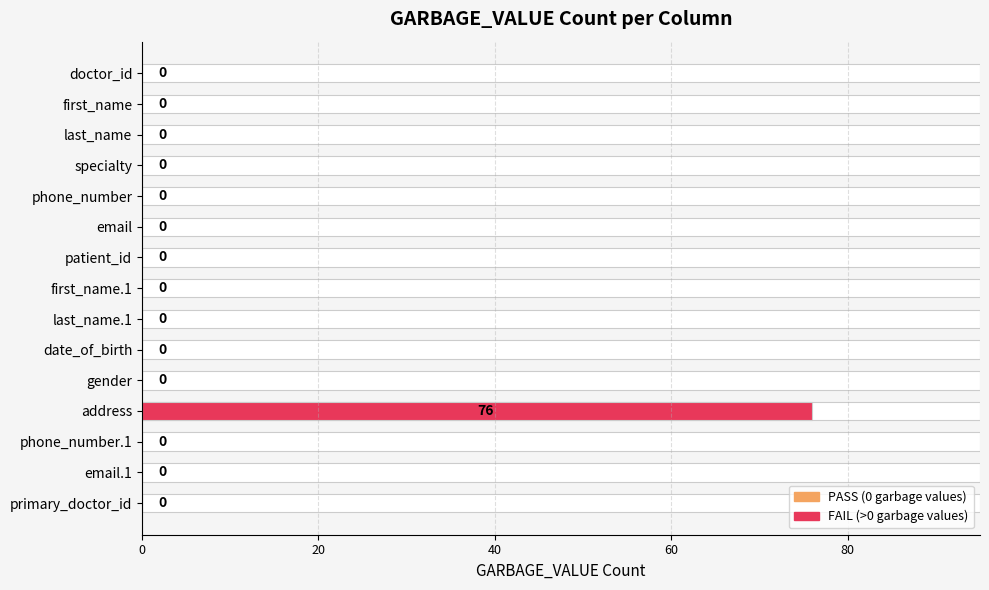

What position from the left is last_name.1?

9